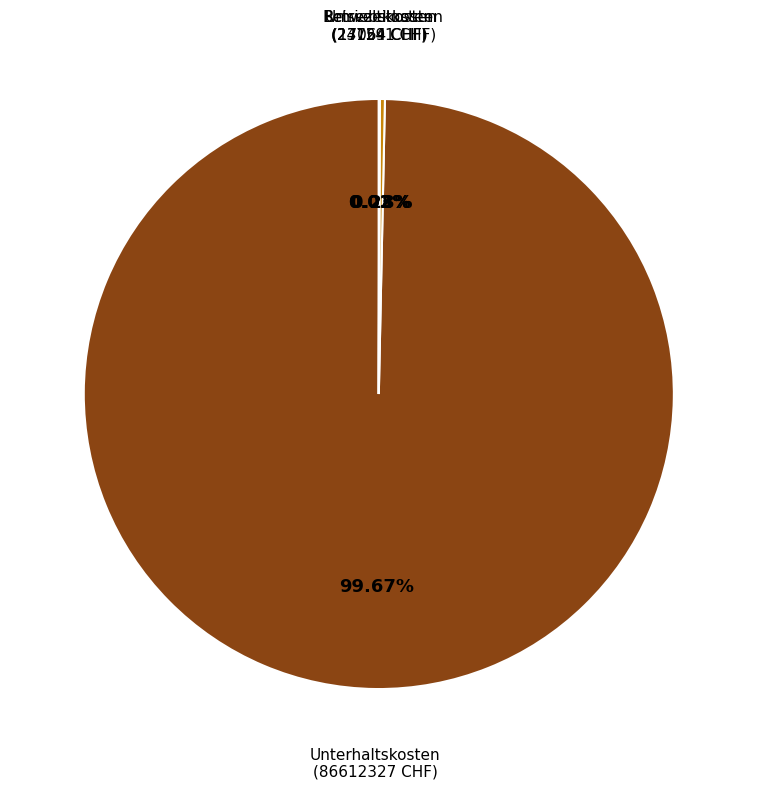

Does any single category account for the majority?

Yes